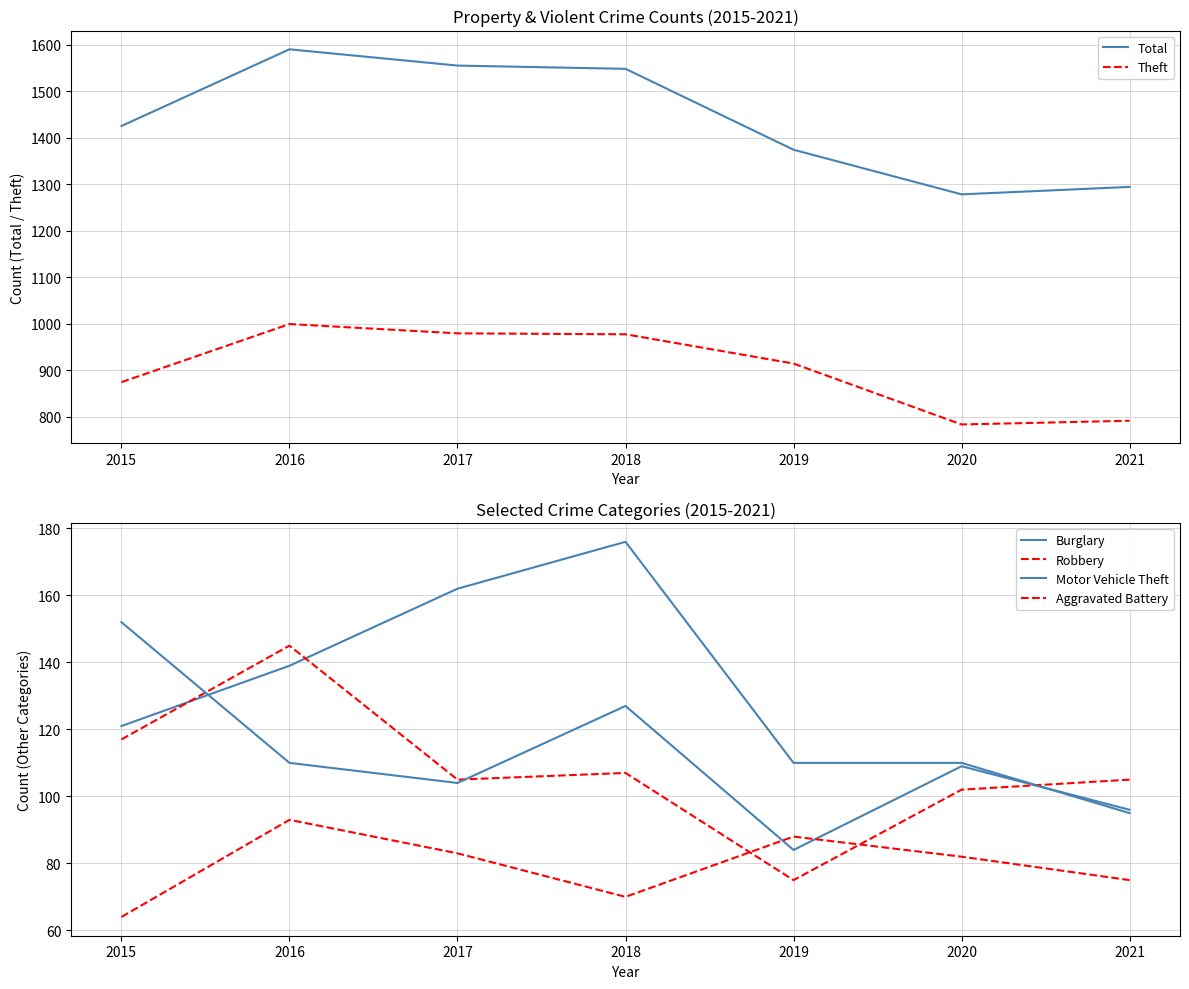

At how many categories does at least one series exceed 276?

7